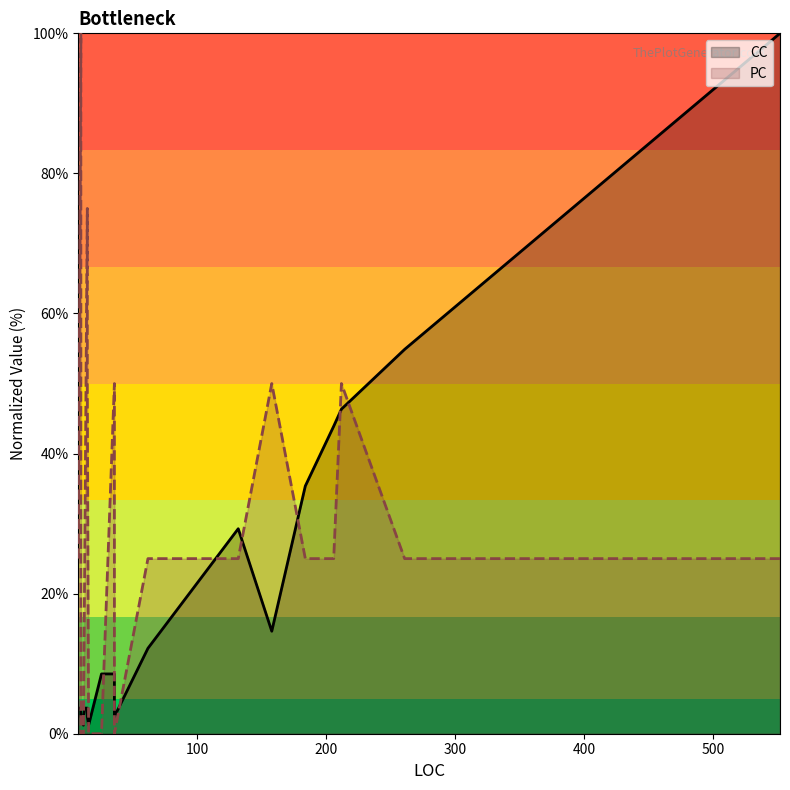

What is the average value of the CC series?

19.0